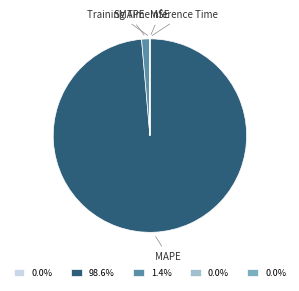

Does any single category account for the majority?

Yes